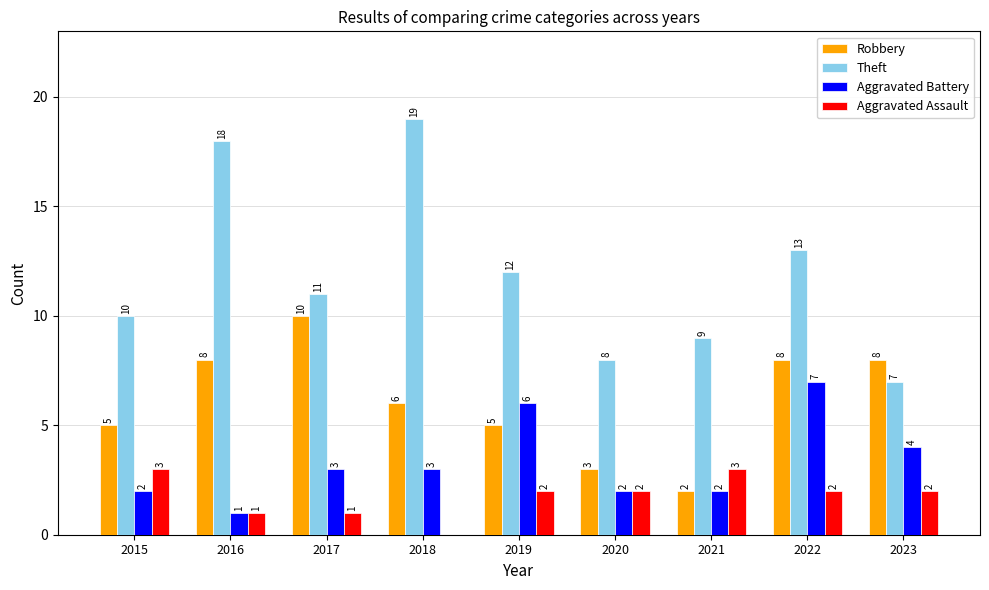

Reading left to right, transcribe all the data shown in this chart.

Robbery: 5	8	10	6	5	3	2	8	8
Theft: 10	18	11	19	12	8	9	13	7
Aggravated Battery: 2	1	3	3	6	2	2	7	4
Aggravated Assault: 3	1	1	0	2	2	3	2	2